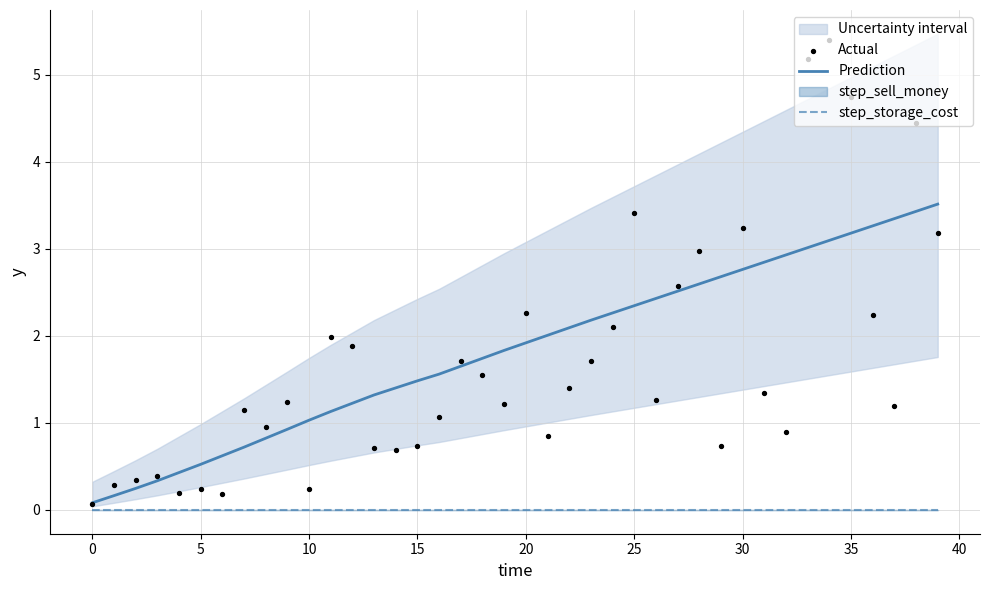

Which series has the largest Y range (max minus min)?

Actual